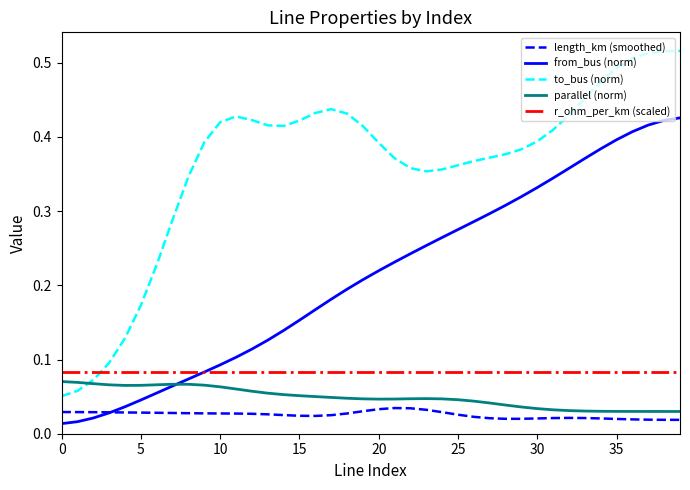

What are all the series names shown in the legend?

length_km (smoothed), from_bus (norm), to_bus (norm), parallel (norm), r_ohm_per_km (scaled)